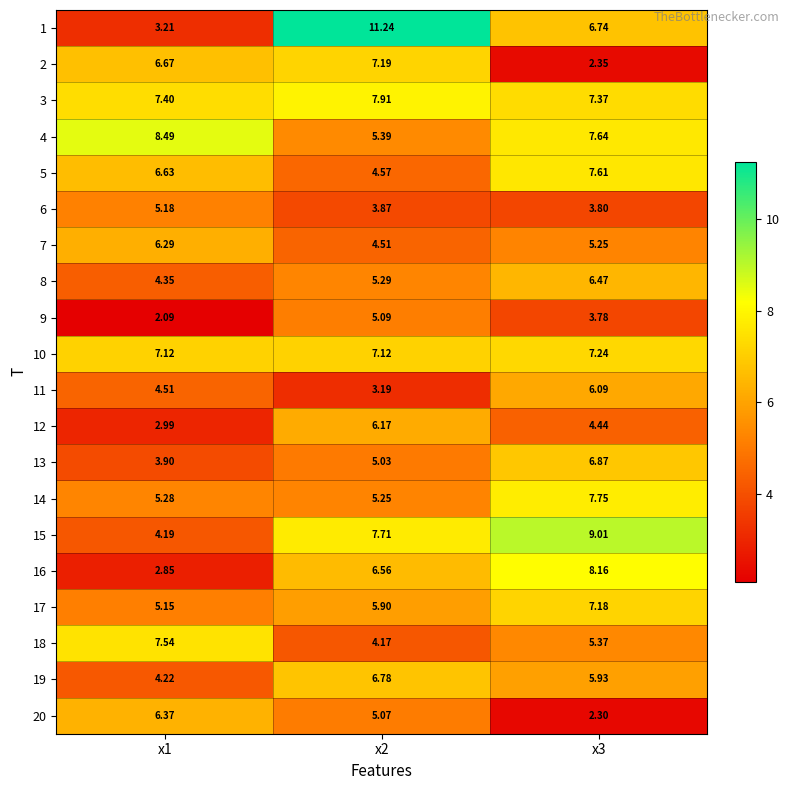

At x3, list the series in order from smallest to largest.

20, 2, 9, 6, 12, 7, 18, 19, 11, 8, 1, 13, 17, 10, 3, 5, 4, 14, 16, 15